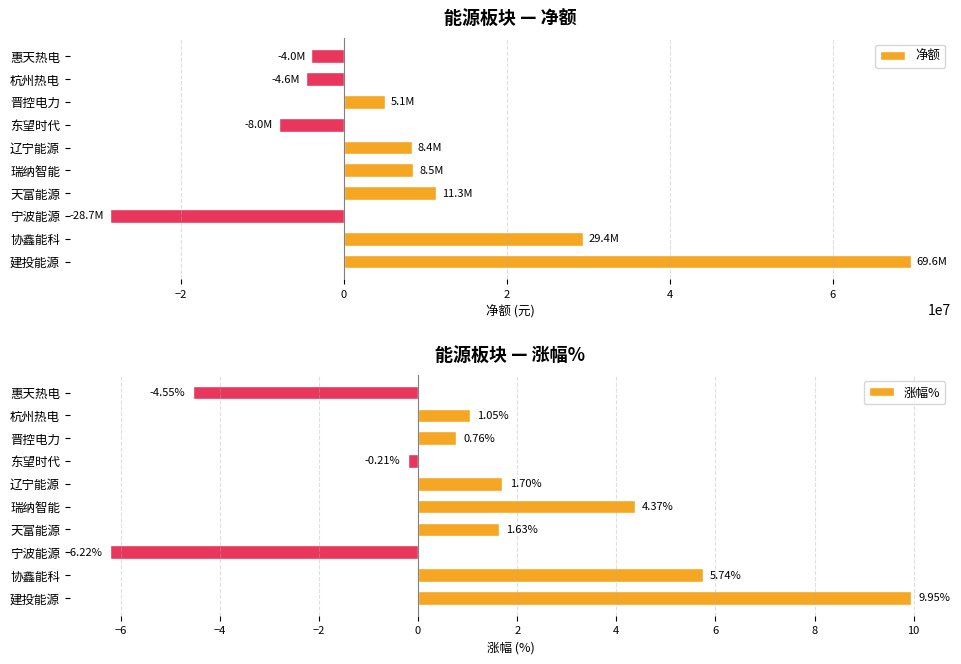

What is the value of the 净额 bar at the 4th from the left?

11346808.0